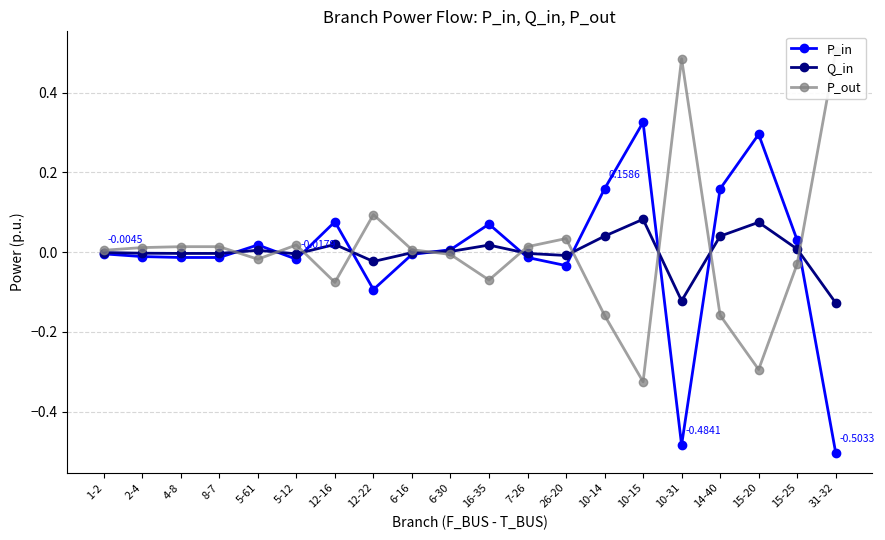

What is the difference between the maximum and minimum values in the Q_in series?

0.2